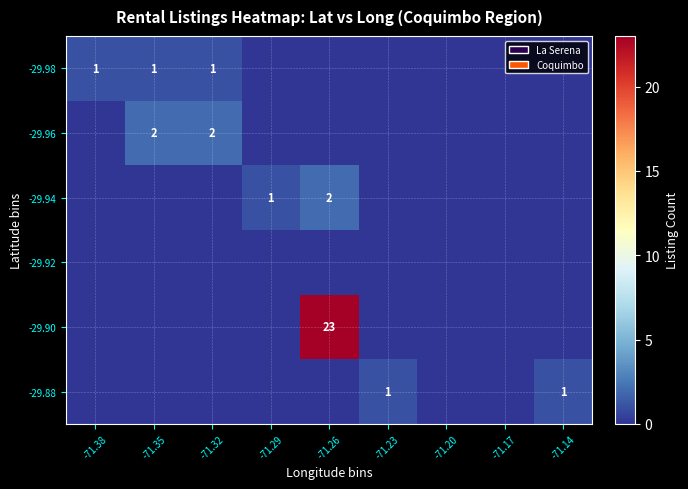

What is the sum of the -29.94 values at -71.29 and -71.26?

3